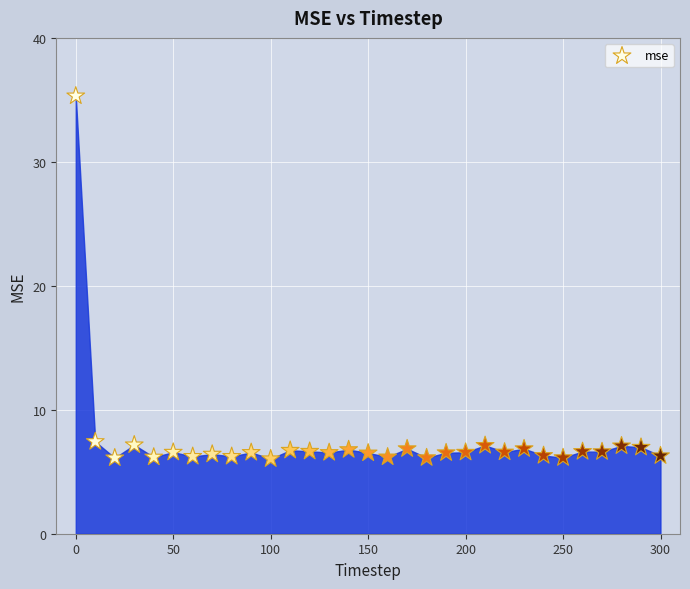

What is the range of X values (max minus min)?

300.0